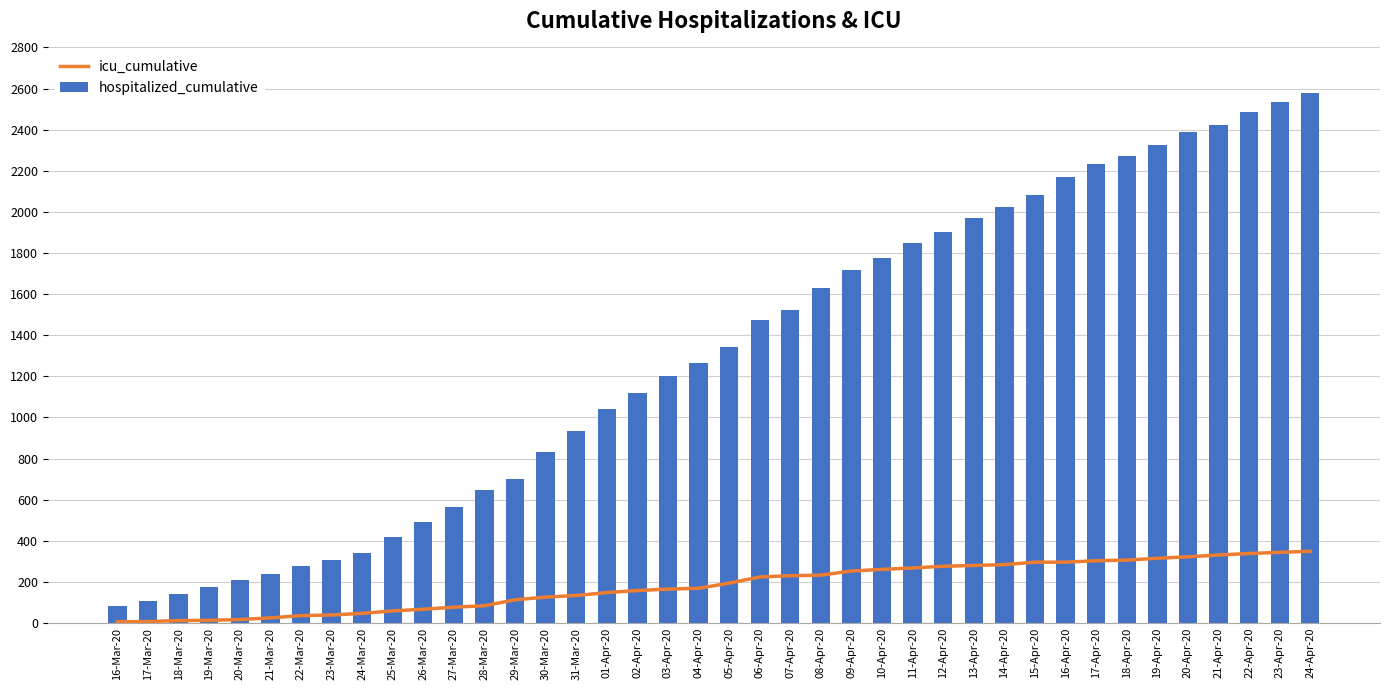

Where does the hospitalized_cumulative series first go above 1345?

06-Apr-20